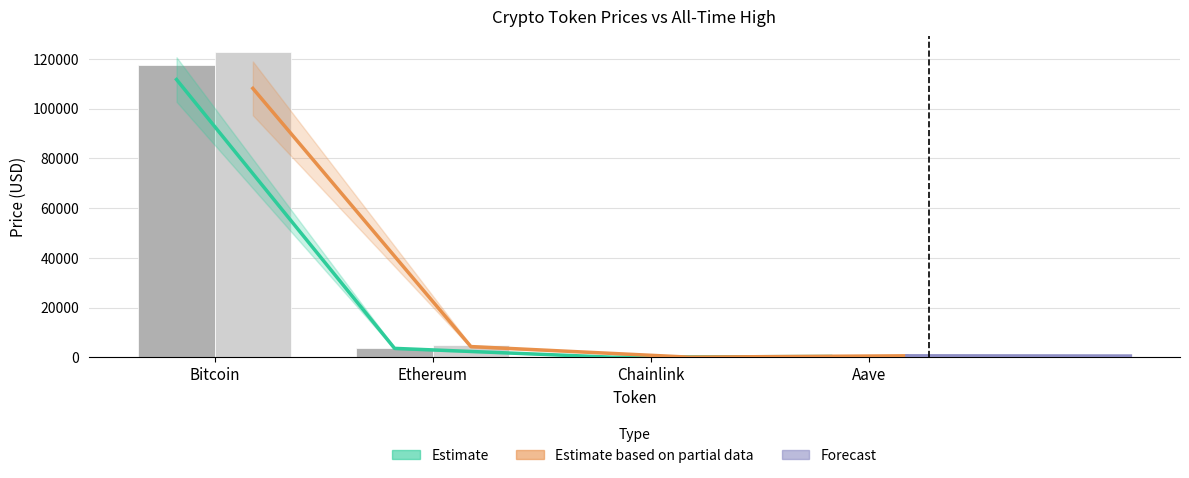

List the labels in order of price value, smallest first.

Chainlink, Aave, Ethereum, Bitcoin